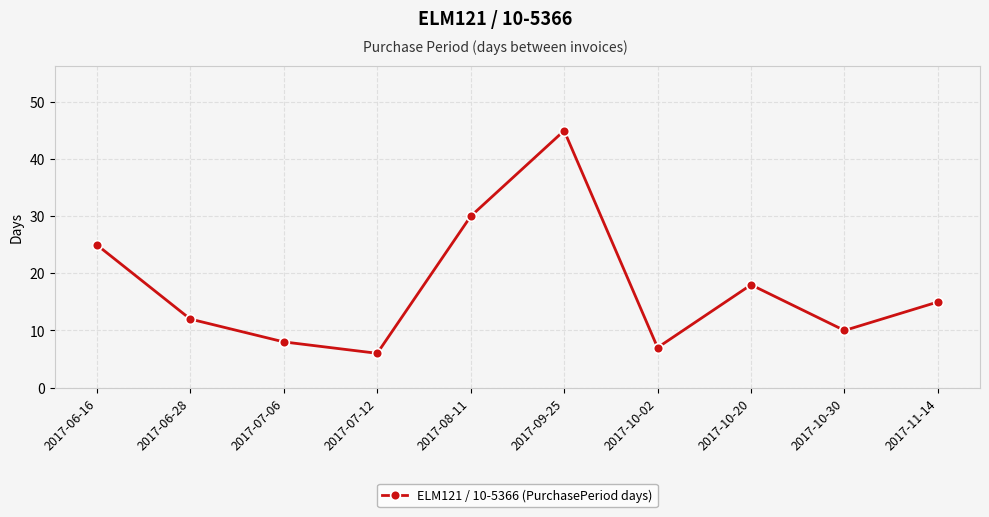

At which category does the data reach its first local valley?

2017-07-12